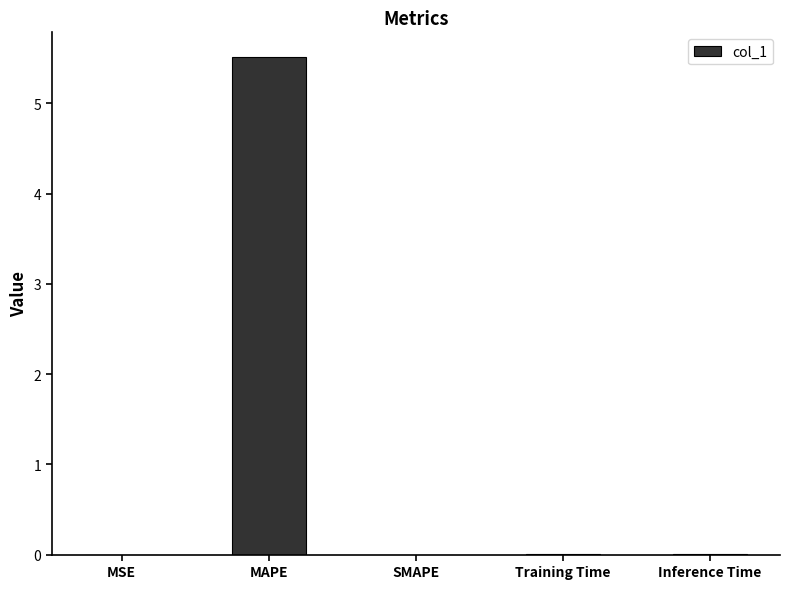

Between MAPE and SMAPE, which is larger?

MAPE